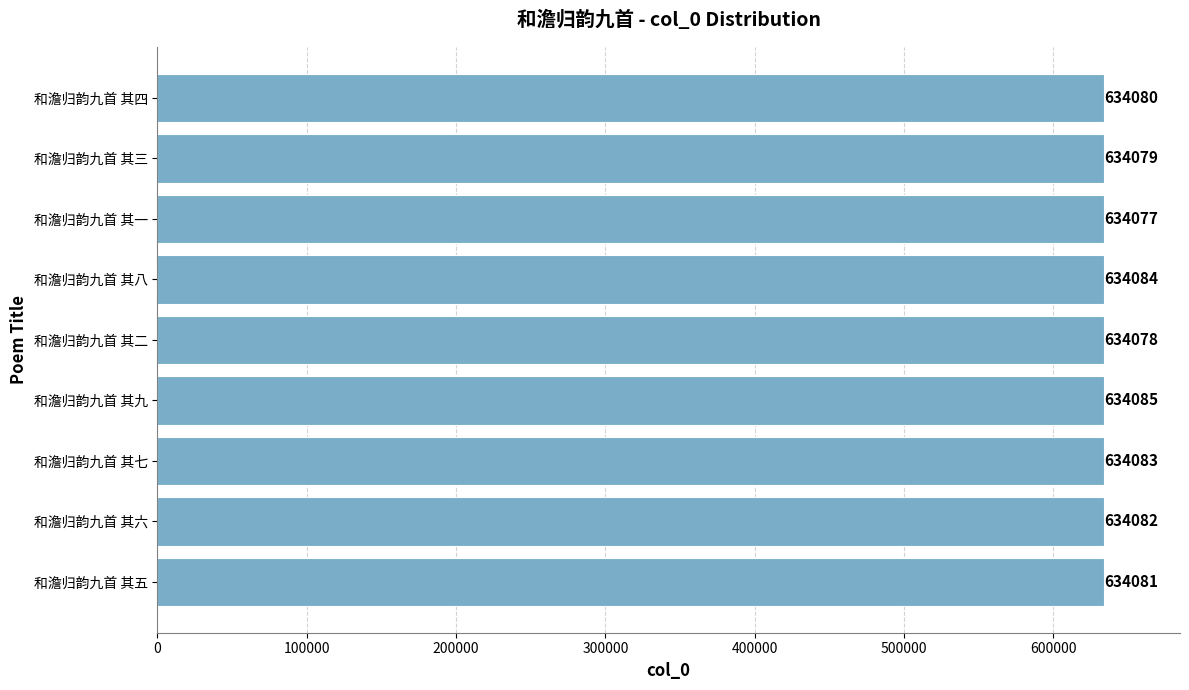

Rank the categories by value from highest to lowest.

和澹归韵九首 其九, 和澹归韵九首 其八, 和澹归韵九首 其七, 和澹归韵九首 其六, 和澹归韵九首 其五, 和澹归韵九首 其四, 和澹归韵九首 其三, 和澹归韵九首 其二, 和澹归韵九首 其一